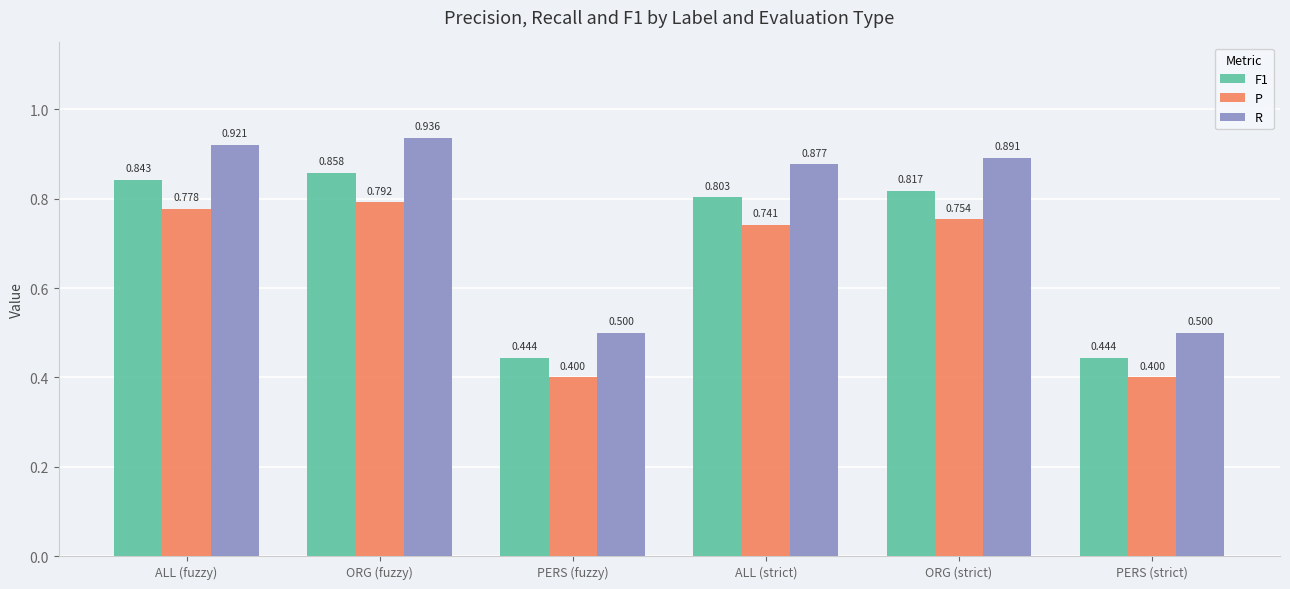

What are all the series names shown in the legend?

F1, P, R